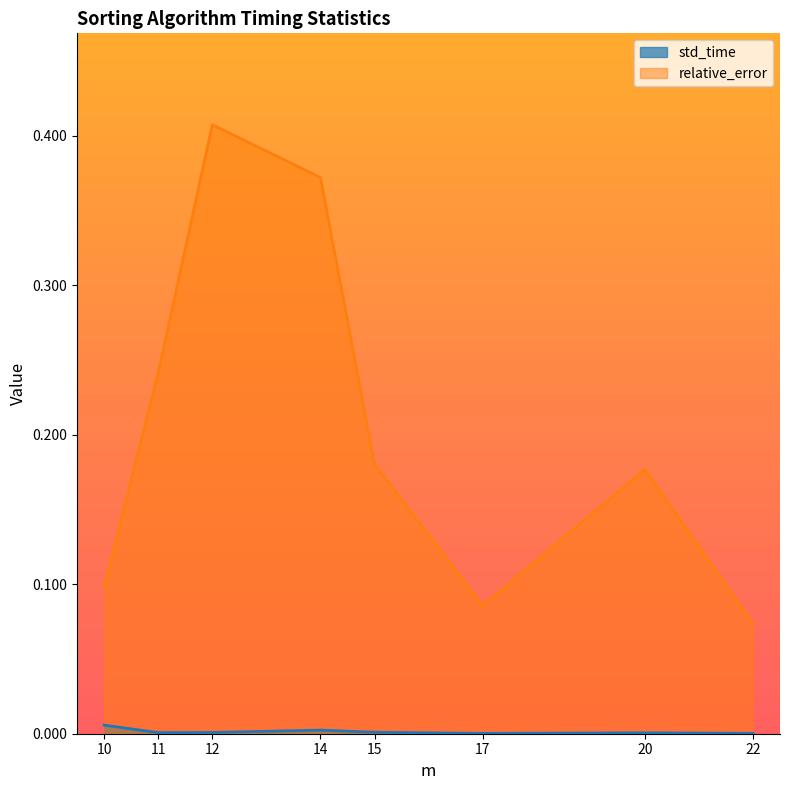

True or false: relative_error and std_time intersect in this chart.

False